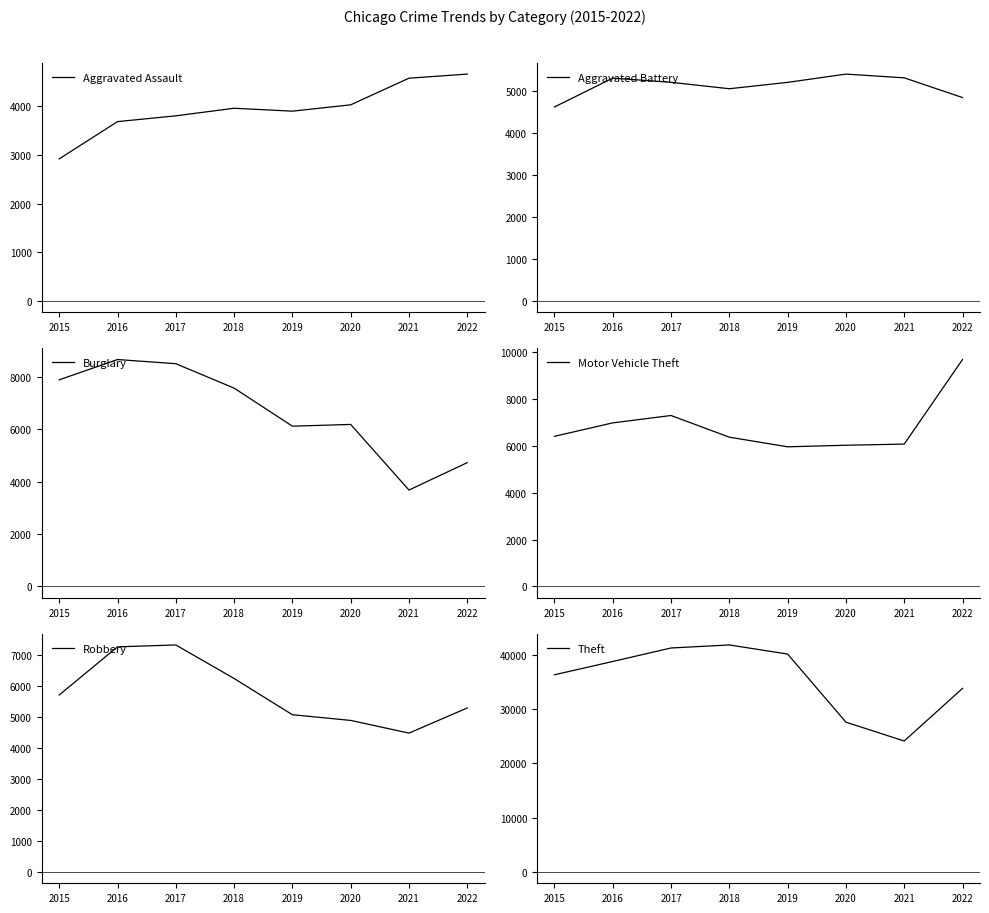

What is the maximum value shown in the chart?

41816